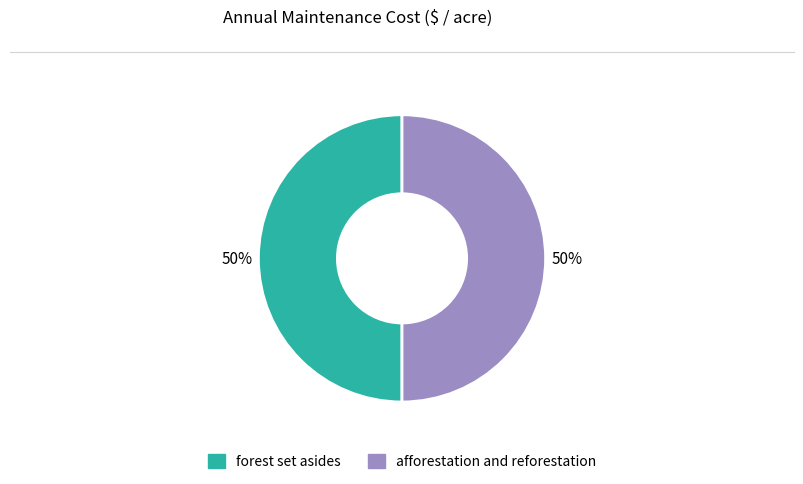

To the nearest percent, what percentage of the pie is afforestation and reforestation?

50%